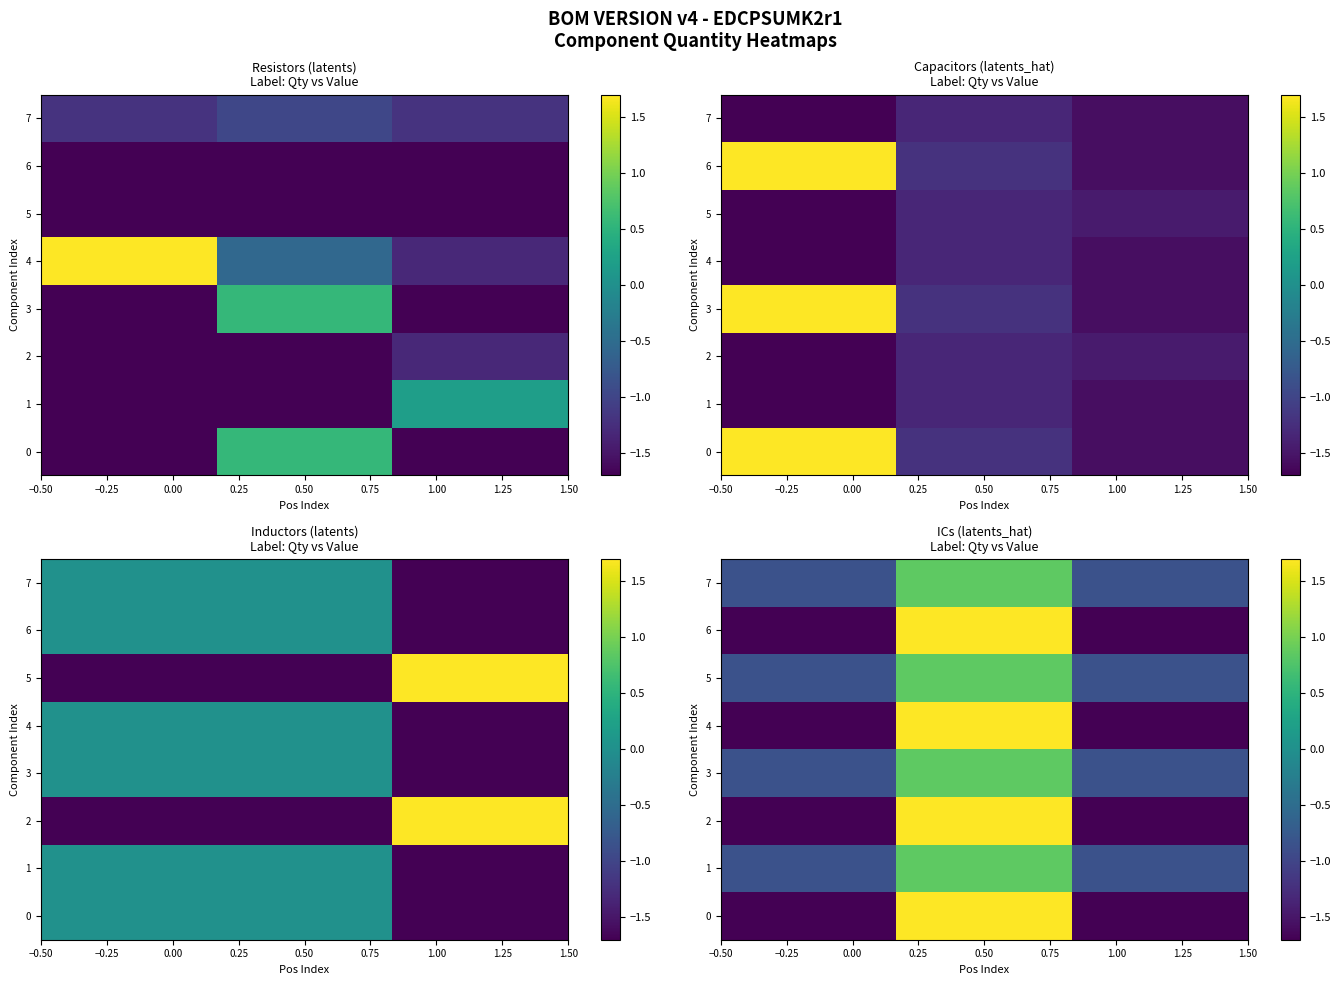

How many values in the 1 series exceed 0?

1